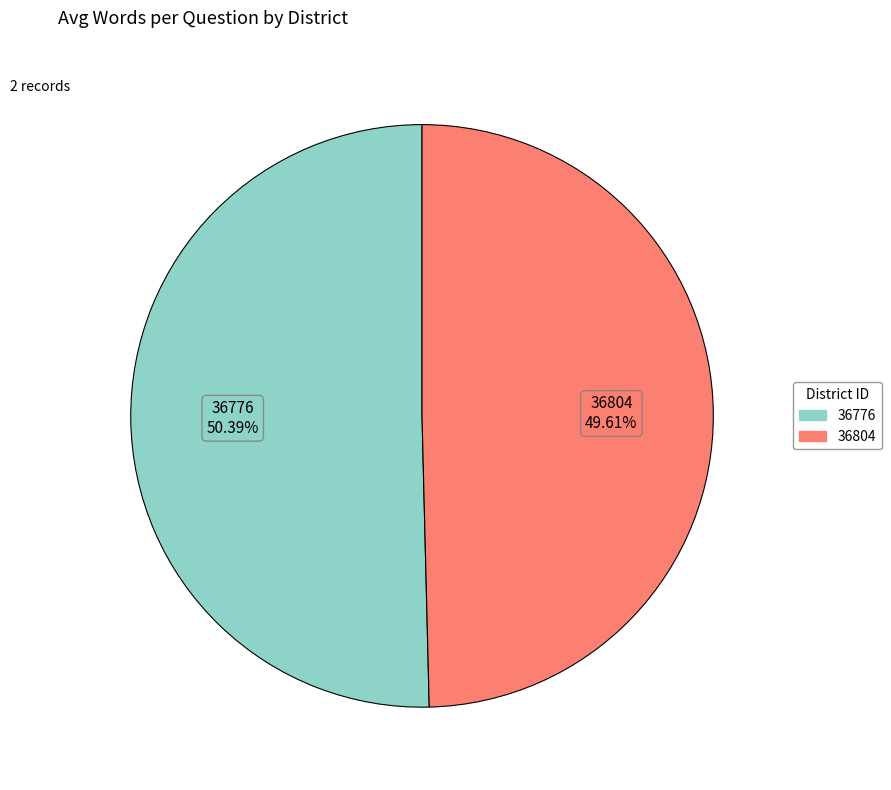

What is the ratio of the value at 36804 to the value at 36776?

1.0